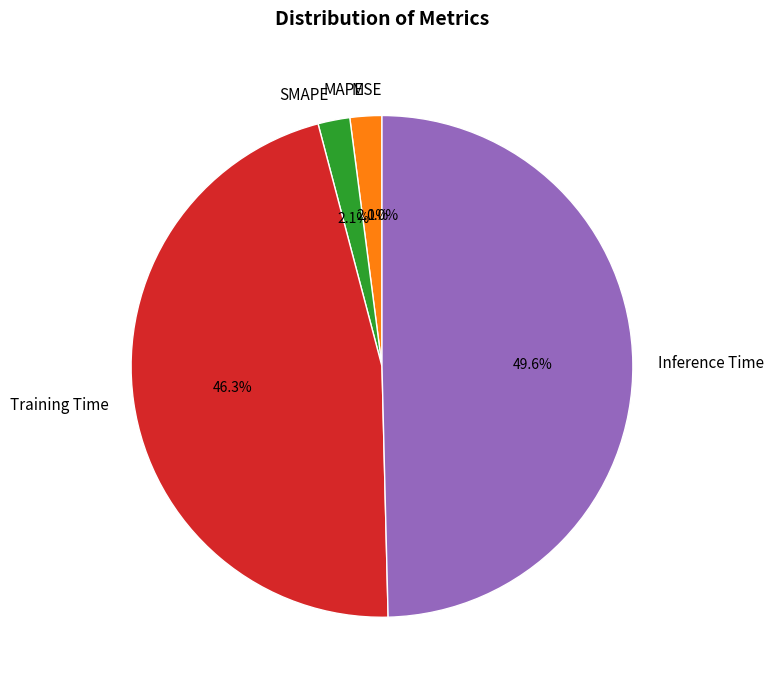

To the nearest percent, what is the difference between the largest and smallest slice percentages?

50%